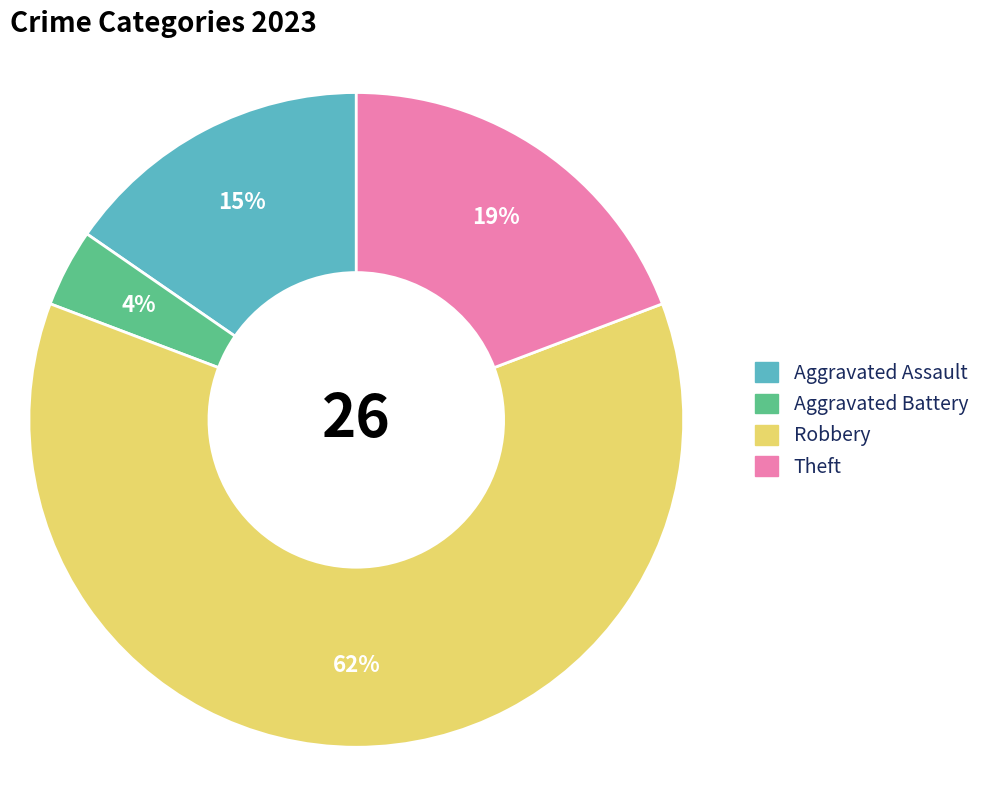

What percentage is the Robbery slice, to the nearest percent?

62%